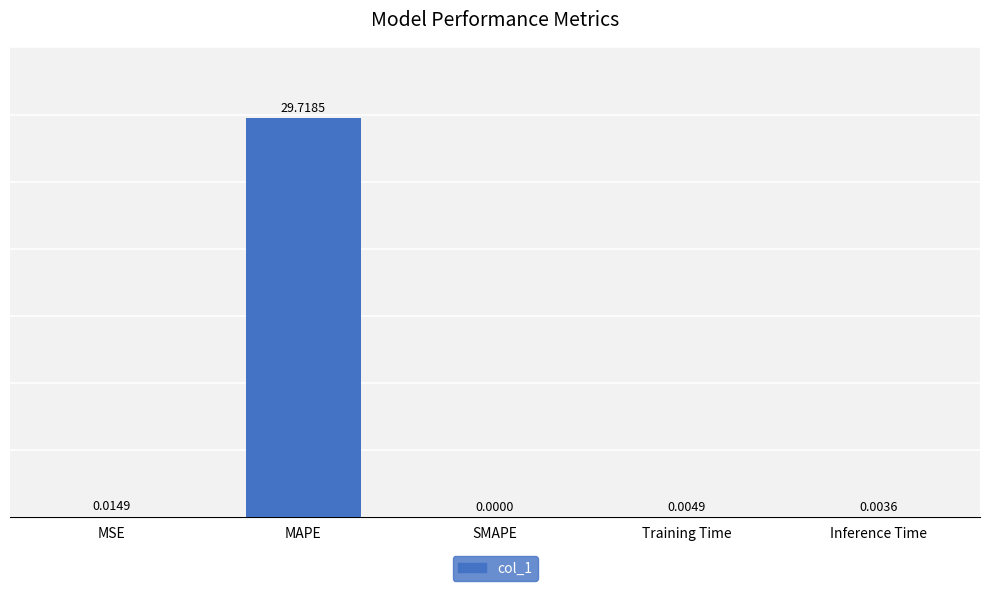

What is the sum of all values?

29.7